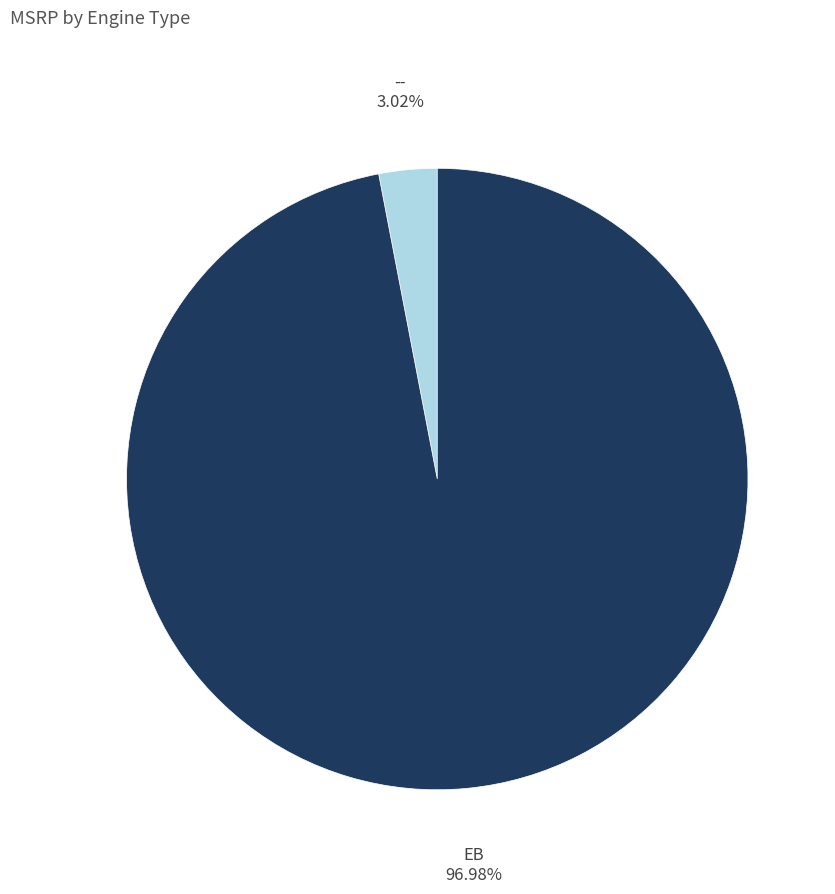

Is there a majority slice in this chart?

Yes